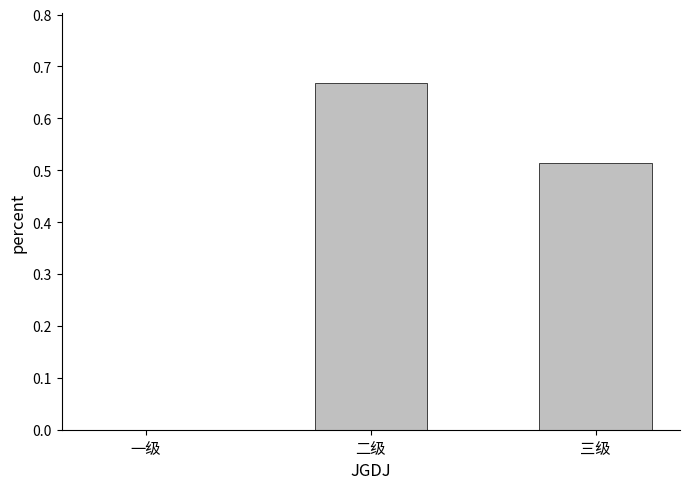

At which label is the value closest to 0?

一级